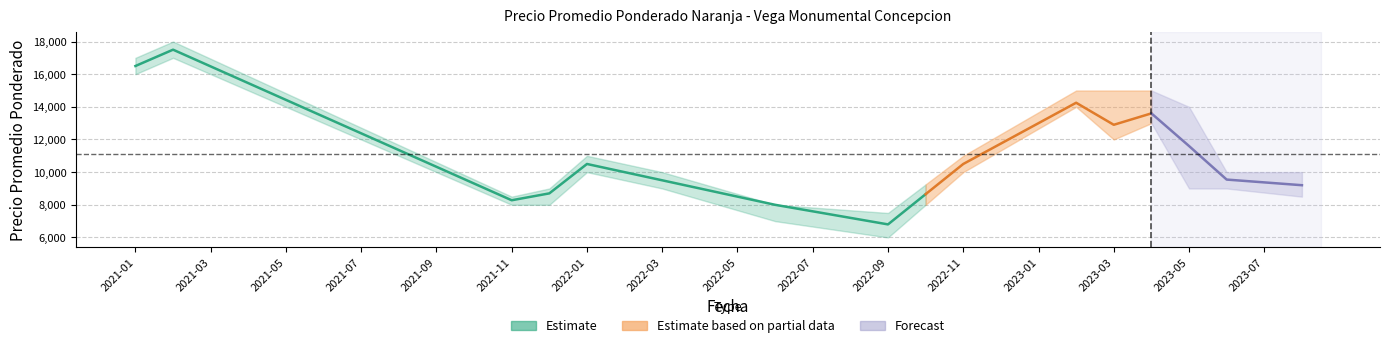

Between 2023-01 and 2021-09, which is larger?

2023-01